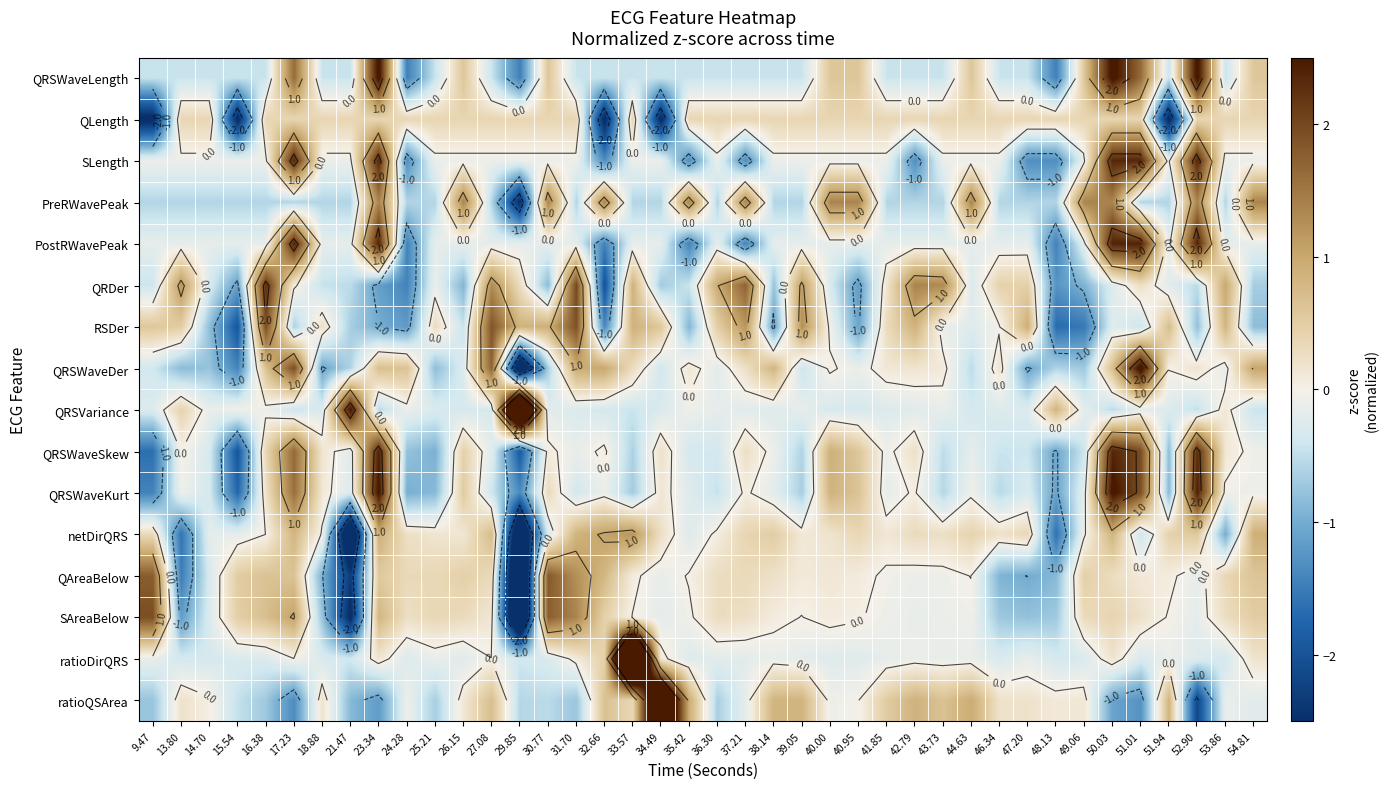

List the series in order of their peak value, lowest first.

QLength, netDirQRS, PreRWavePeak, QAreaBelow, SAreaBelow, RSDer, QRDer, SLength, QRSWaveSkew, PostRWavePeak, QRSWaveKurt, QRSWaveLength, QRSWaveDer, ratioQSArea, QRSVariance, ratioDirQRS